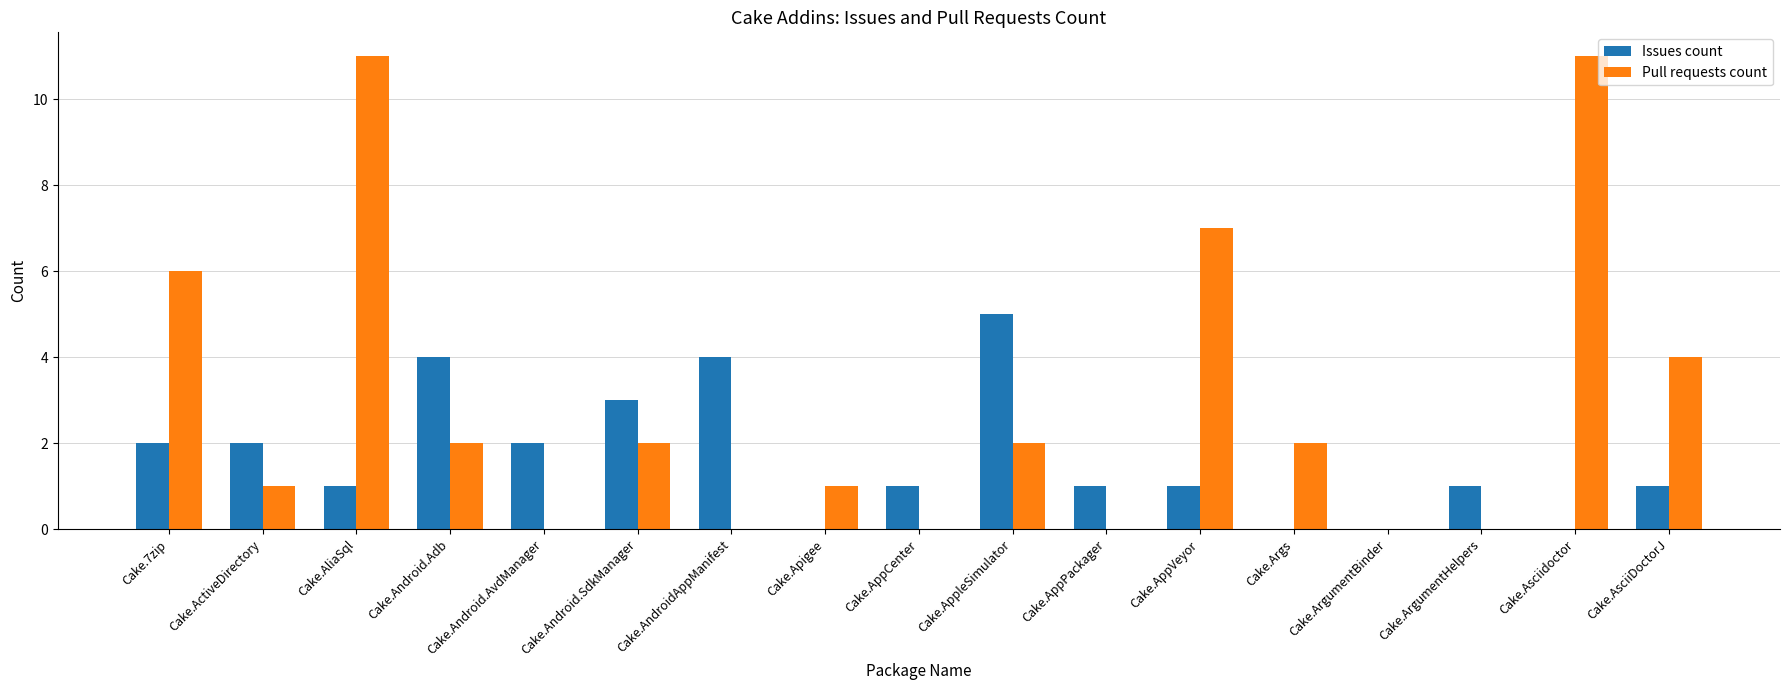

Is the value of Issues count at Cake.AsciiDoctorJ greater than the value of Pull requests count at Cake.ArgumentBinder?

Yes